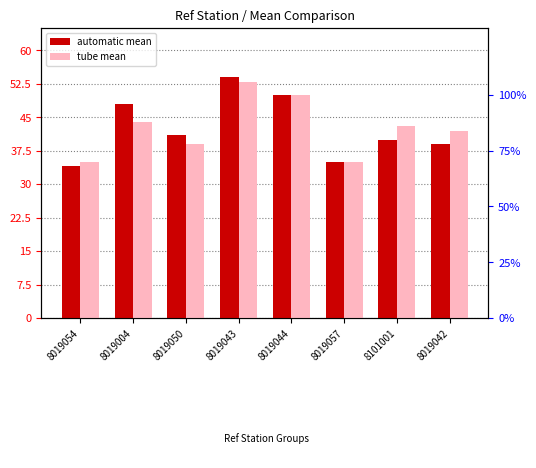

Is the value of automatic mean at 8019050 greater than the value of tube mean at 8019057?

Yes